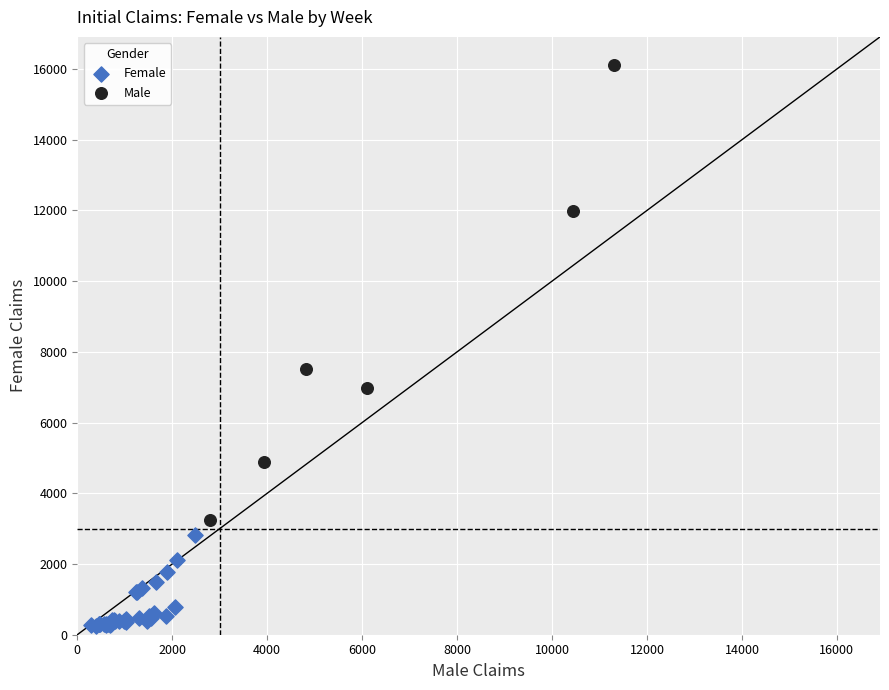

Which series has the widest spread of Y values?

Male